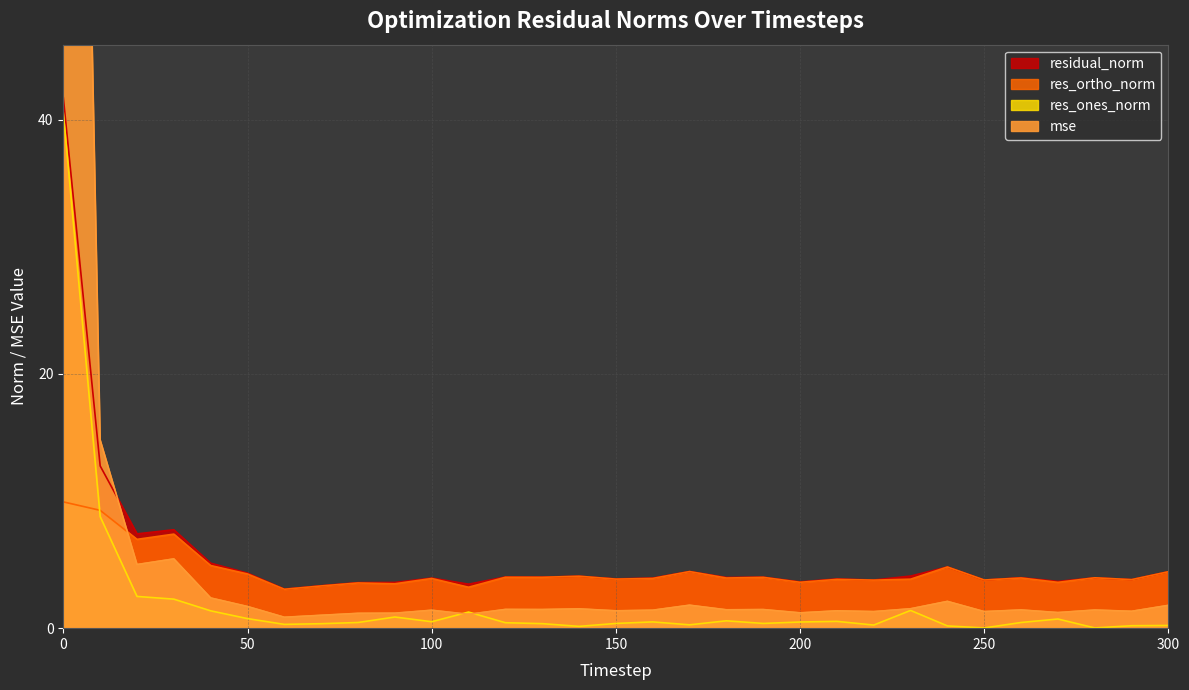

What is the sum of all mse values?

222.3